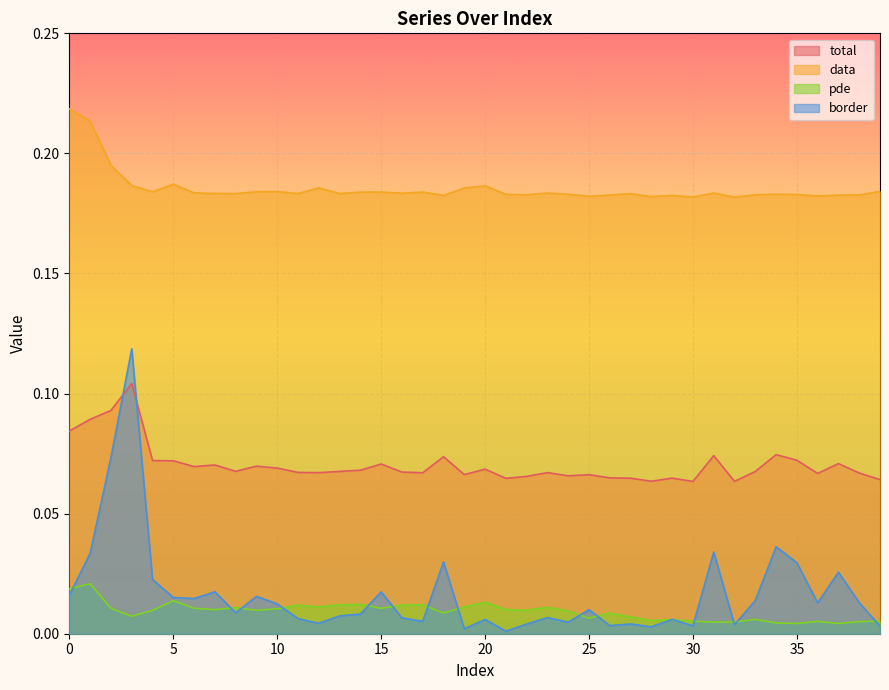

What is the difference between the maximum and minimum values in the border series?

0.1